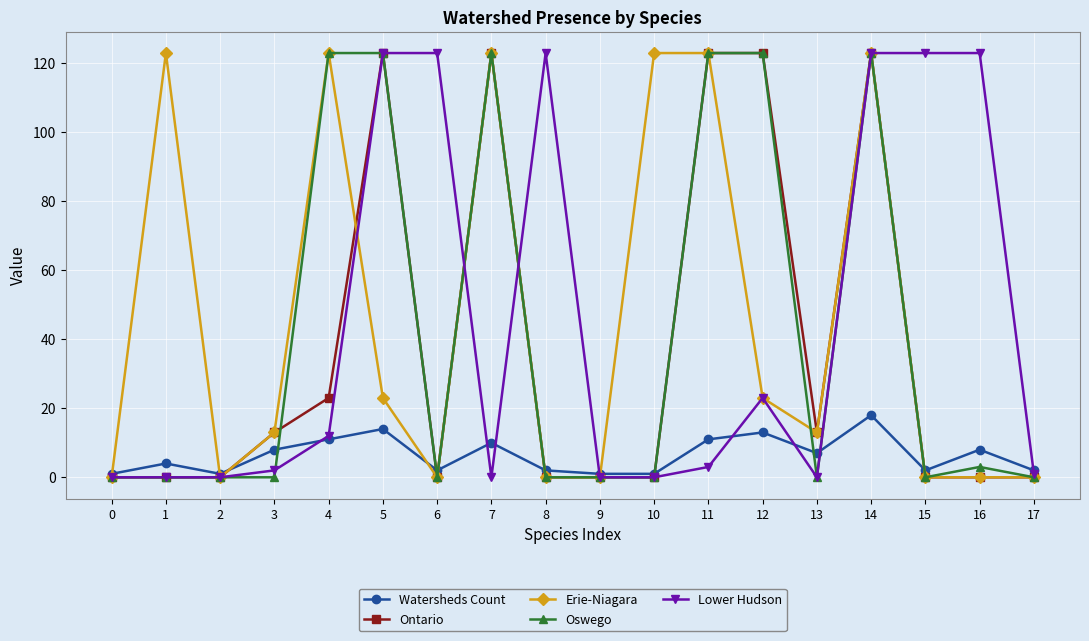

Is this an area chart (filled region under the line)?

No